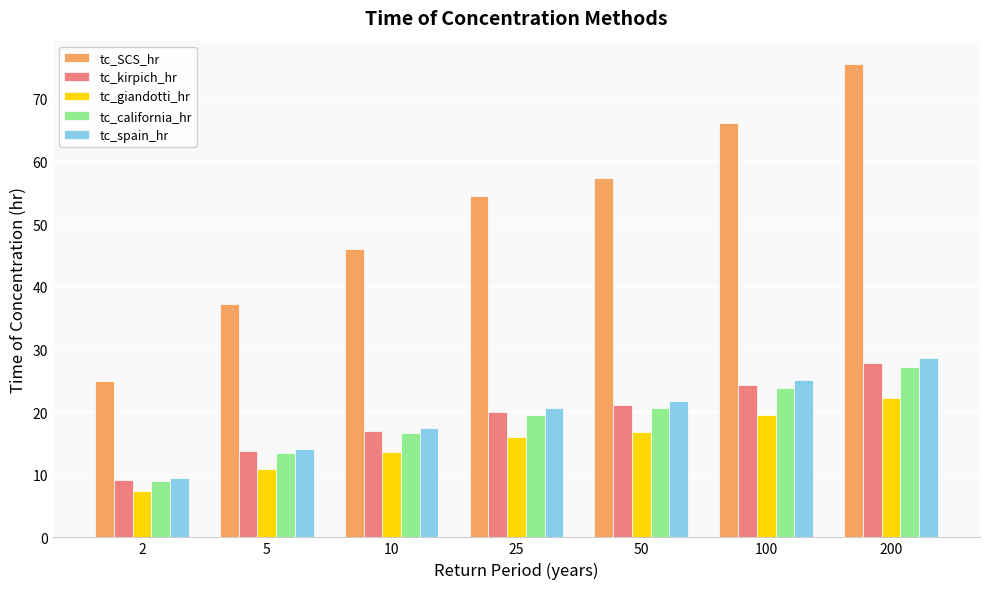

How many data points in tc_giandotti_hr are above 16?

4